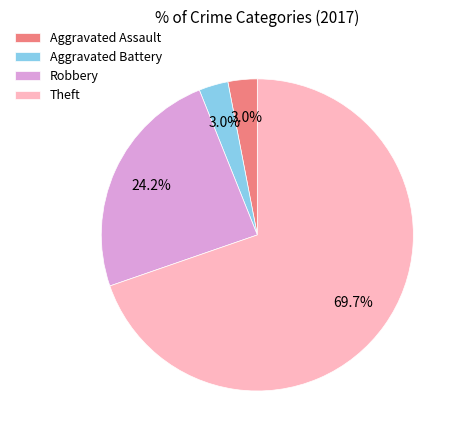

Do Aggravated Assault and Aggravated Battery together represent more than half of the pie?

No